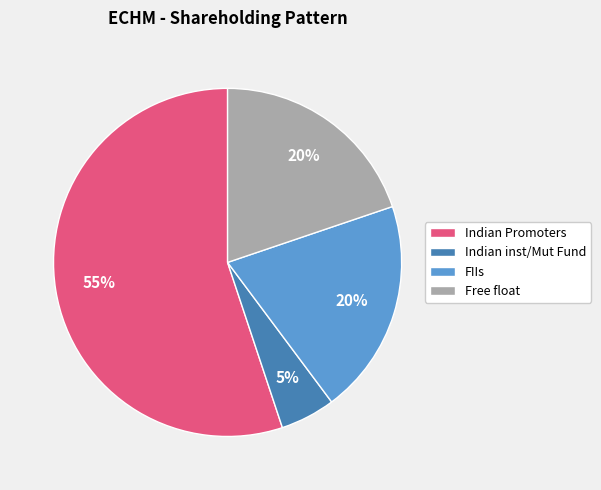

Is it true that Free float is 20% of the pie?

True